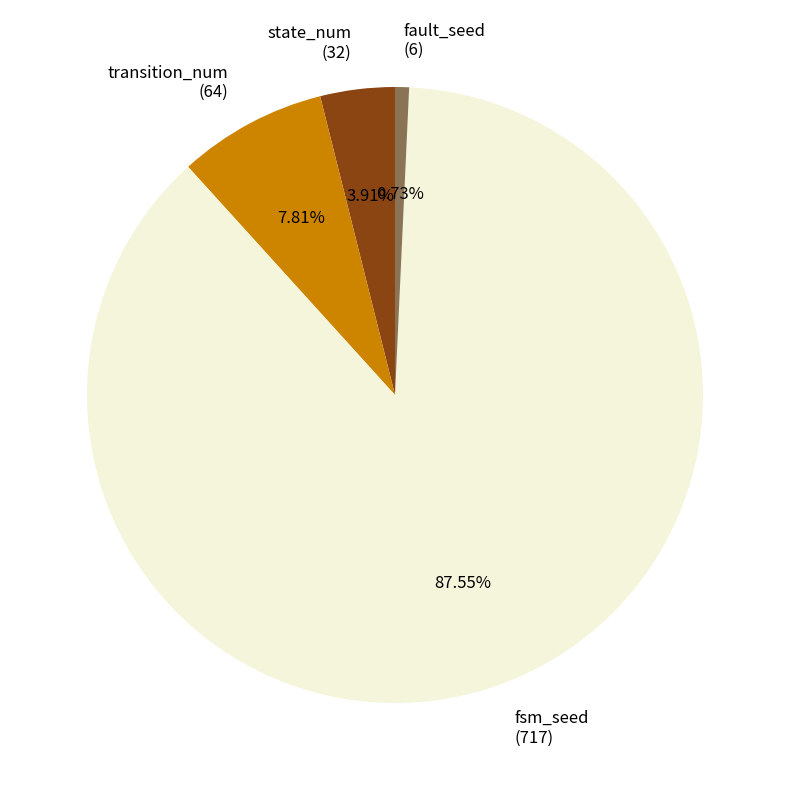

Which category has the biggest portion of the pie?

fsm_seed (717)